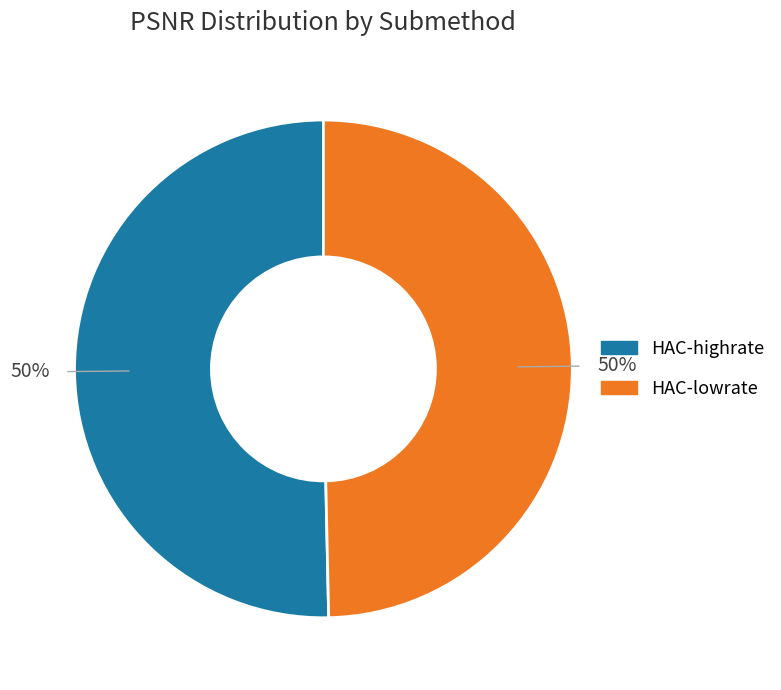

The HAC-highrate slice represents 50% of the pie. True or false?

True